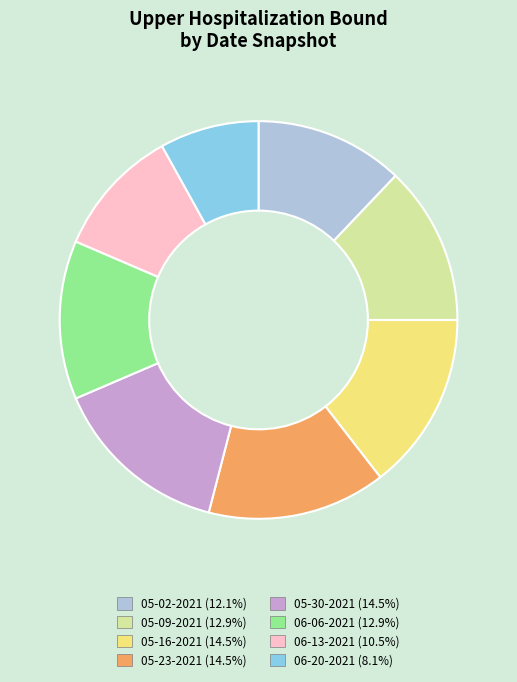

Does 05-09-2021 represent more than half of the total?

No